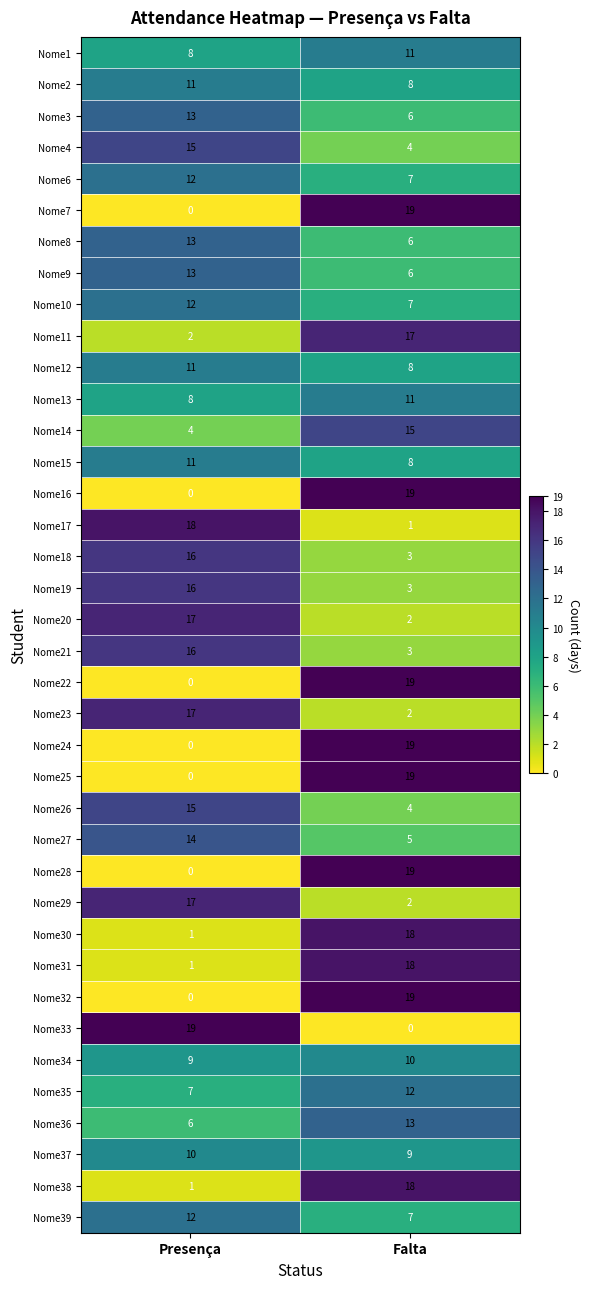

Count the number of categories in the chart.

2